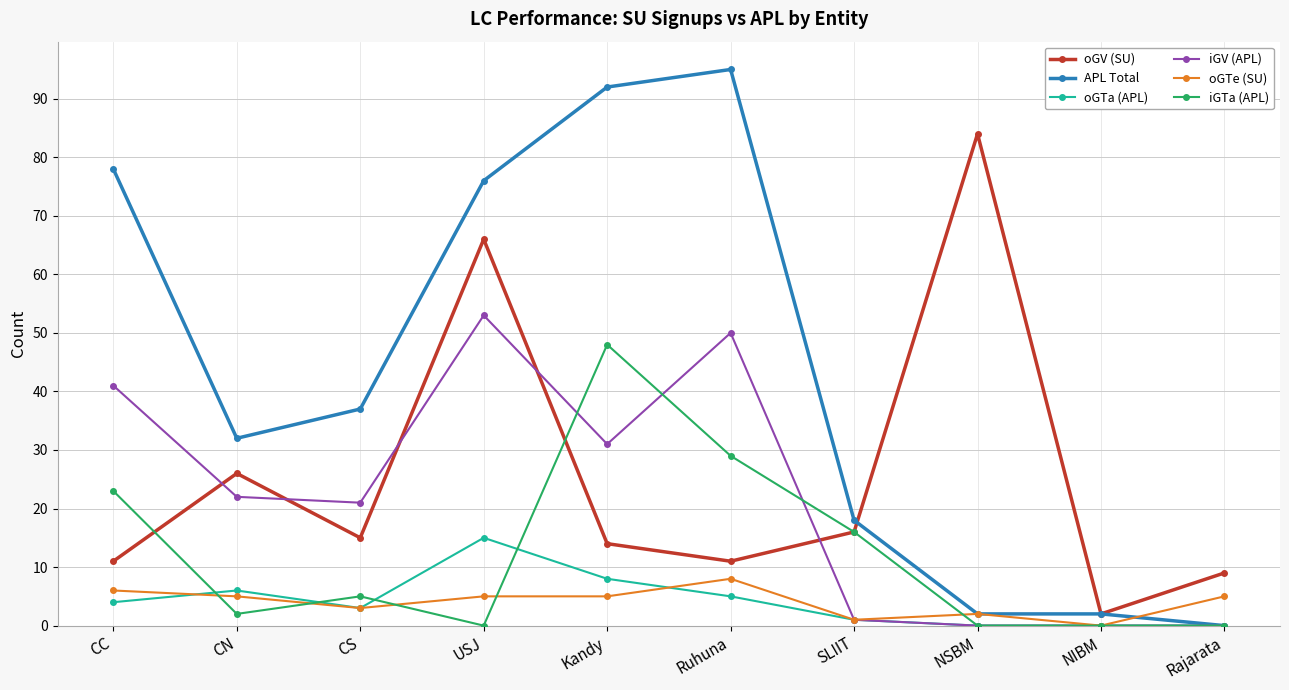

True or false: oGTa (APL) has a value of 1 at CC.

False